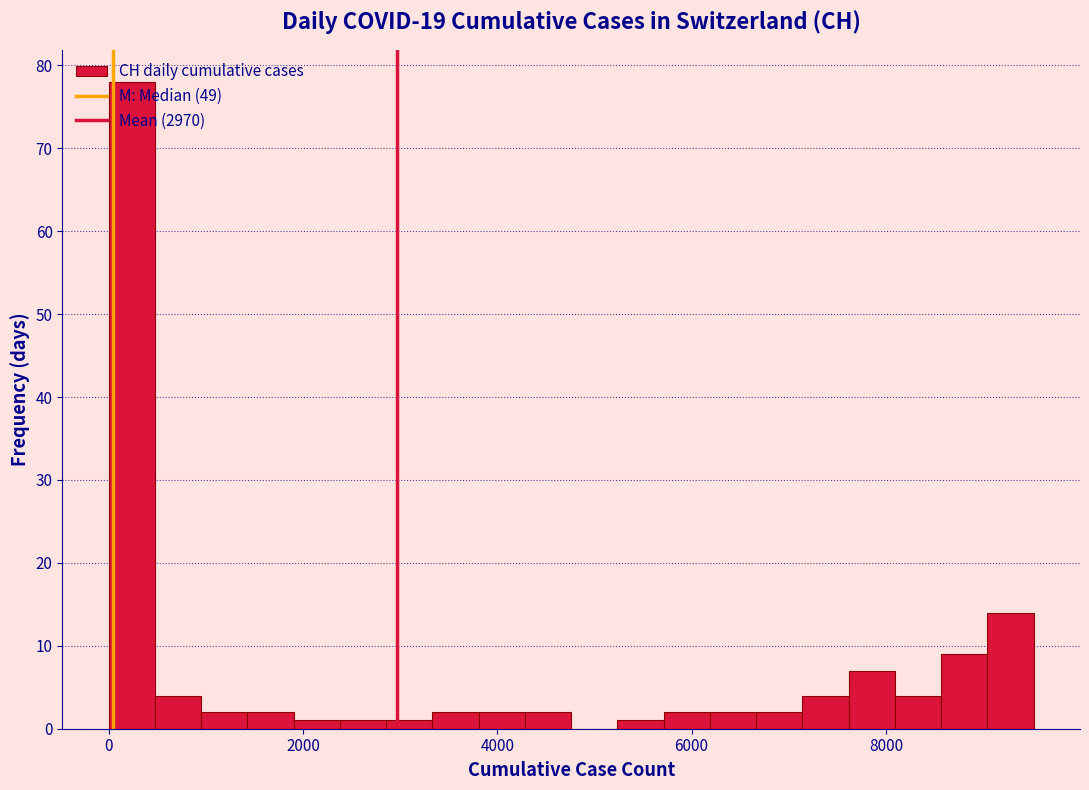

Read against the x-axis, roughly where is the centre of the tallest bar?

200